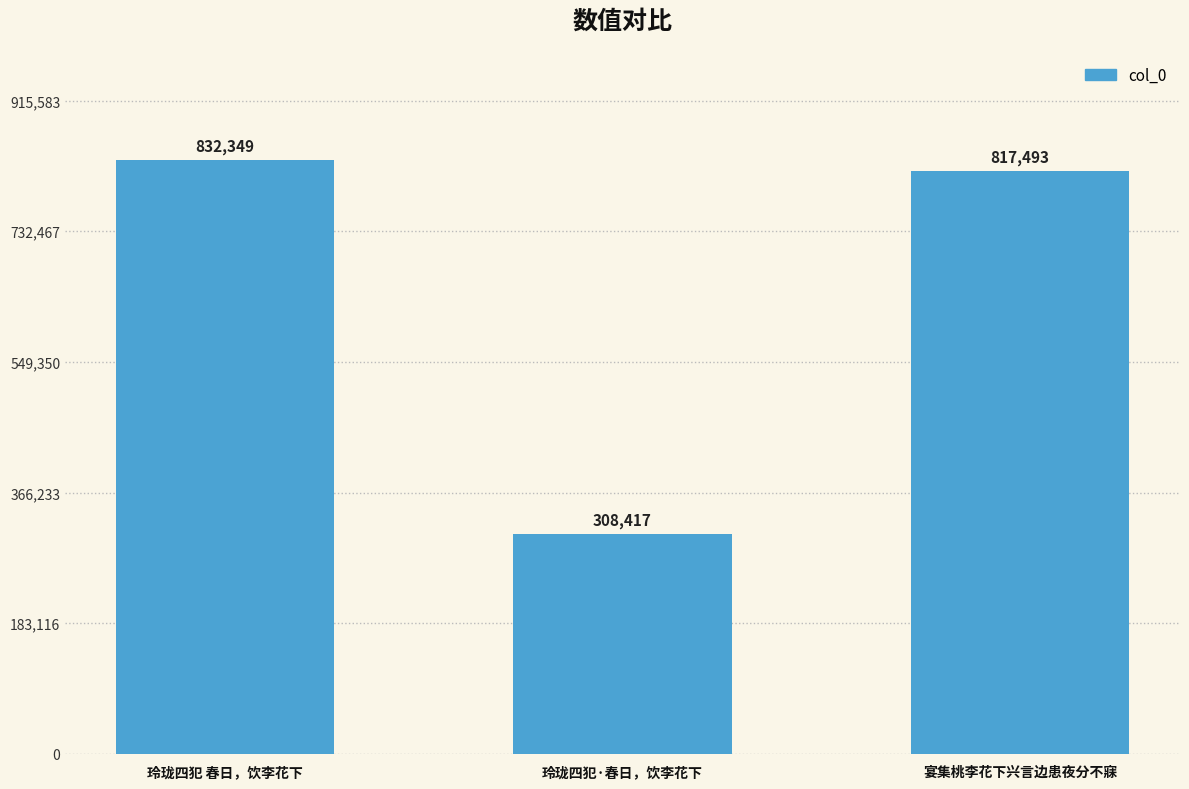

What value does the data have at 玲珑四犯·春日，饮李花下?

308417